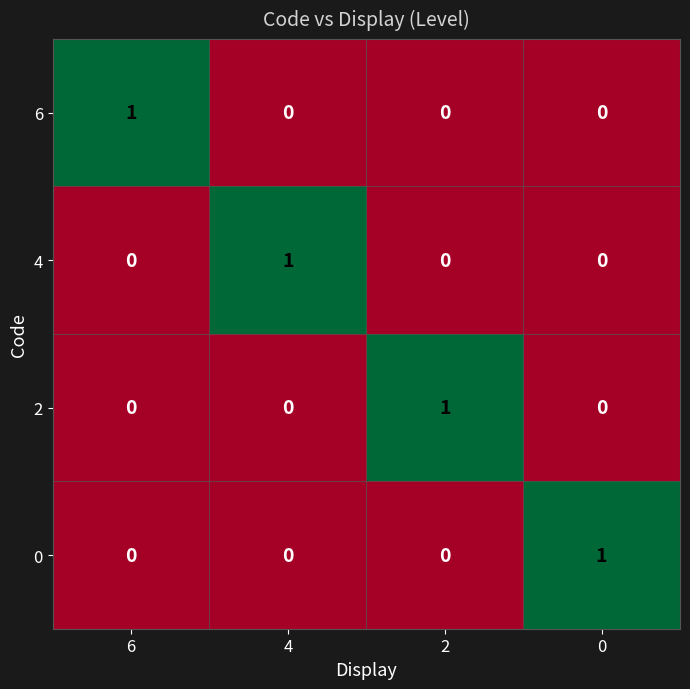

The value of 0 at 0 is 1. True or false?

True